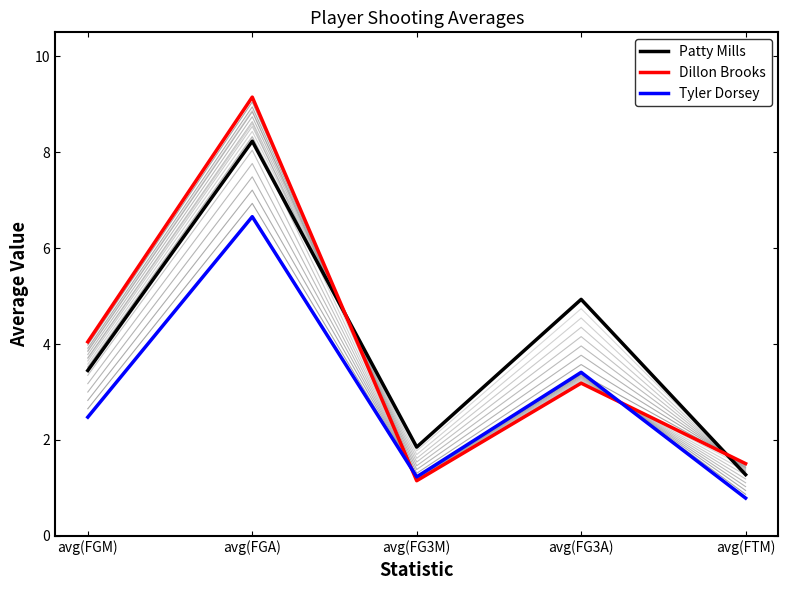

Reading left to right, list all the values displayed in this chart.

Patty Mills: 3.4	8.2	1.9	4.9	1.3
Dillon Brooks: 4.0	9.1	1.1	3.2	1.5
Tyler Dorsey: 2.5	6.7	1.2	3.4	0.8